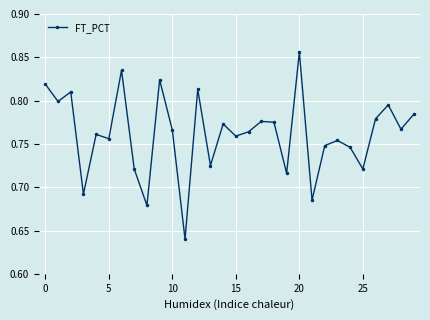

Is this an area chart (filled region under the line)?

No